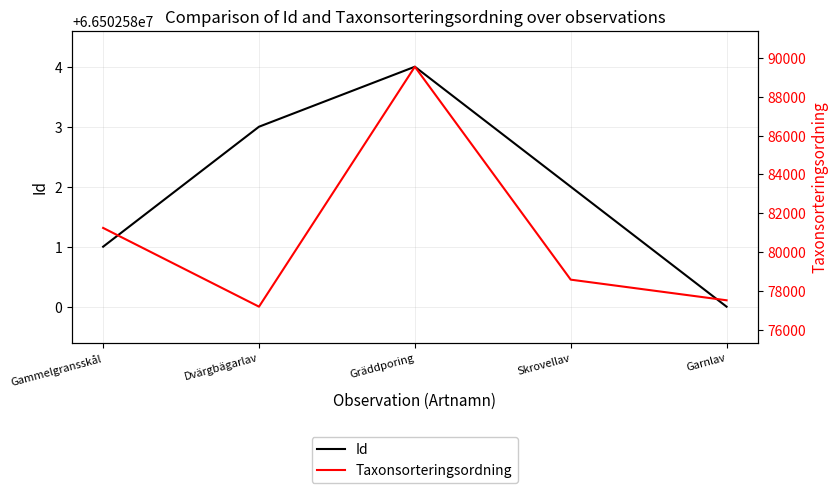

Where is the first local maximum for Taxonsorteringsordning?

Gräddporing